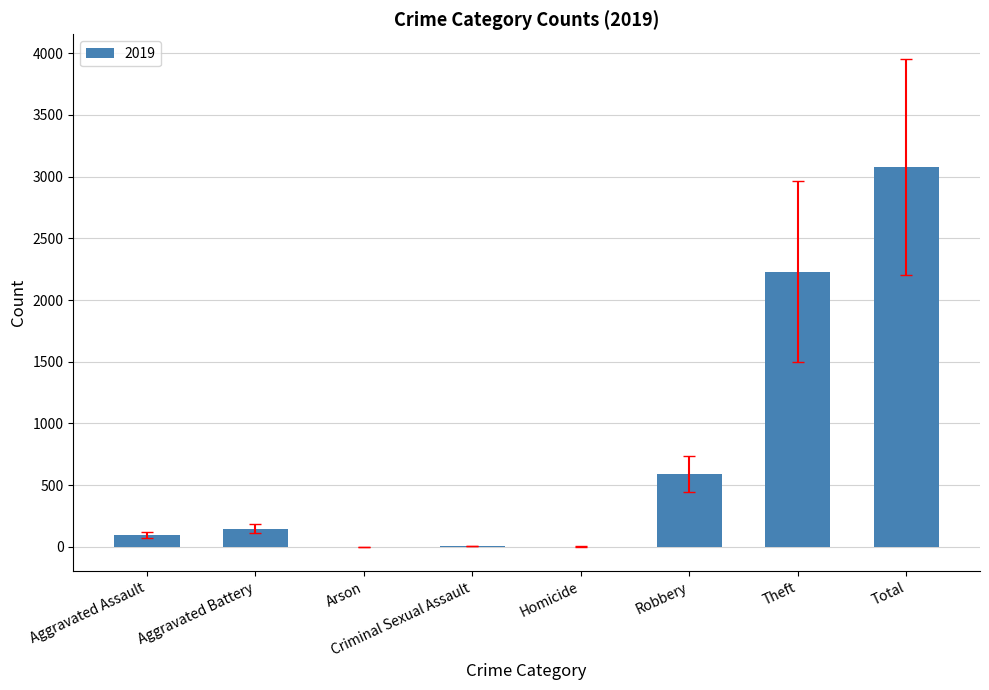

Which has a higher value, Criminal Sexual Assault or Aggravated Assault?

Aggravated Assault